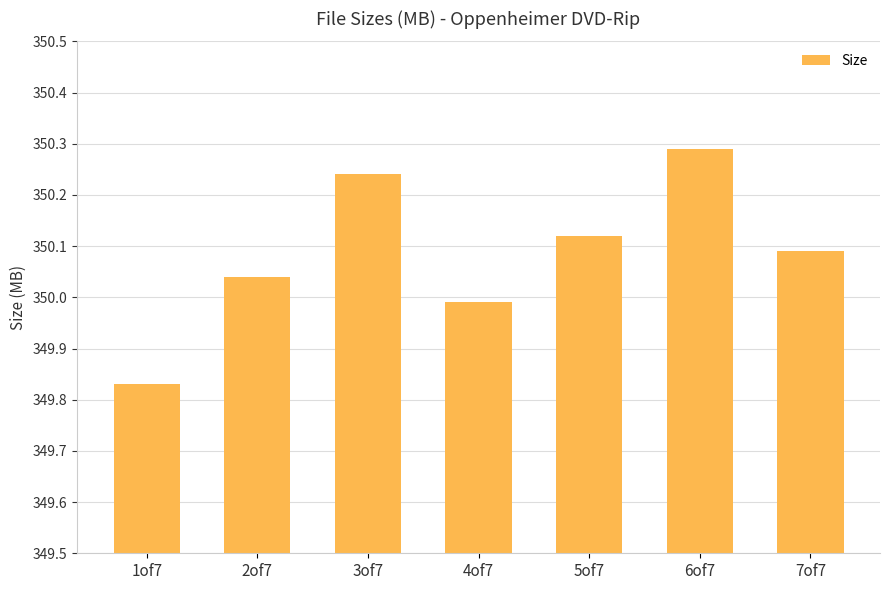

The chart shows a value of 156.0 at 1of7. True or false?

False